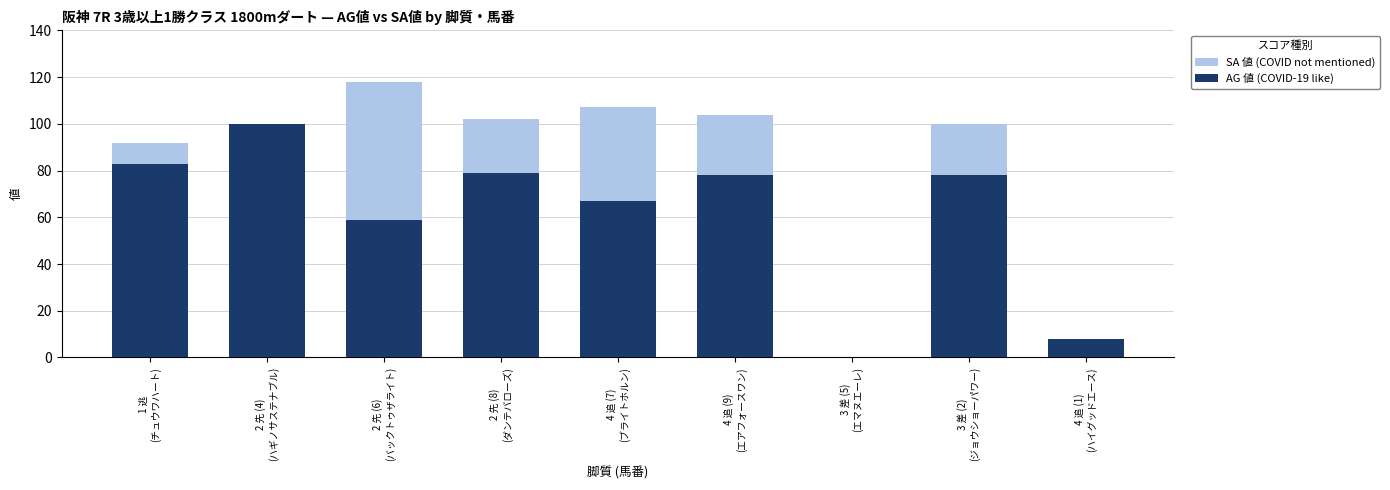

What are all the series names shown in the legend?

SA 値 (COVID not mentioned), AG 値 (COVID-19 like)